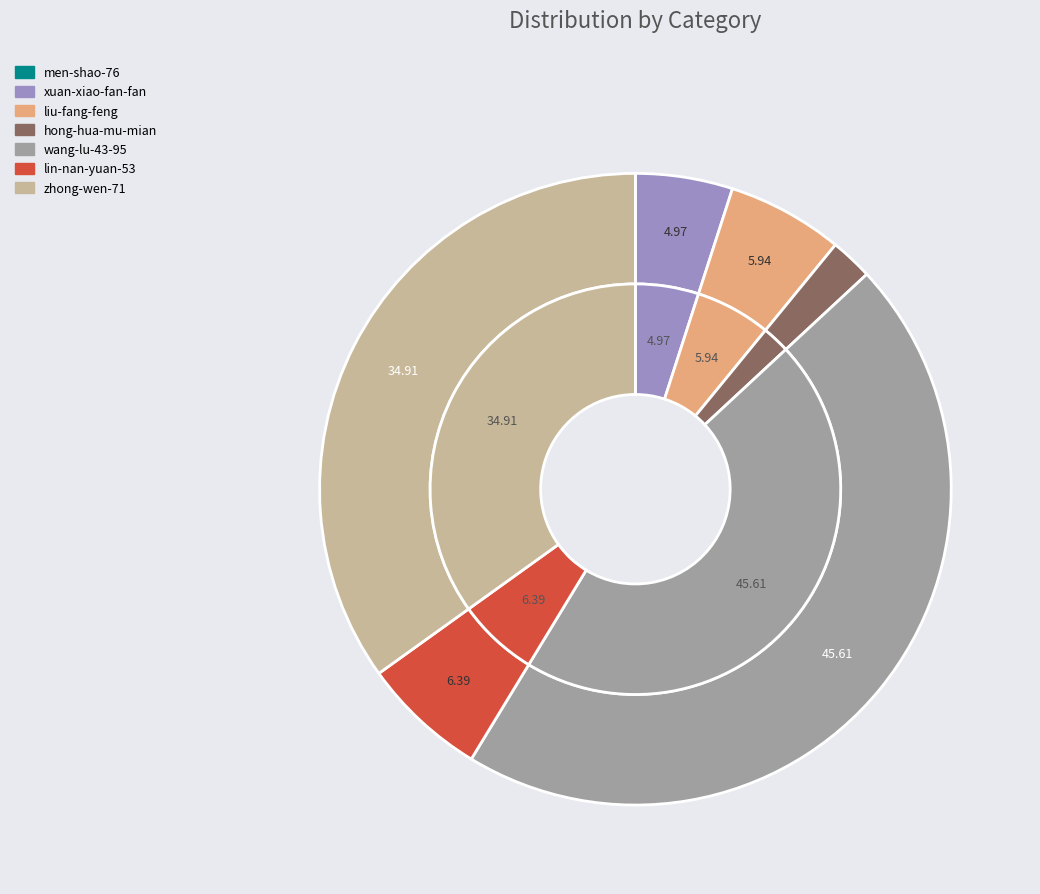

Is there a majority slice in this chart?

No